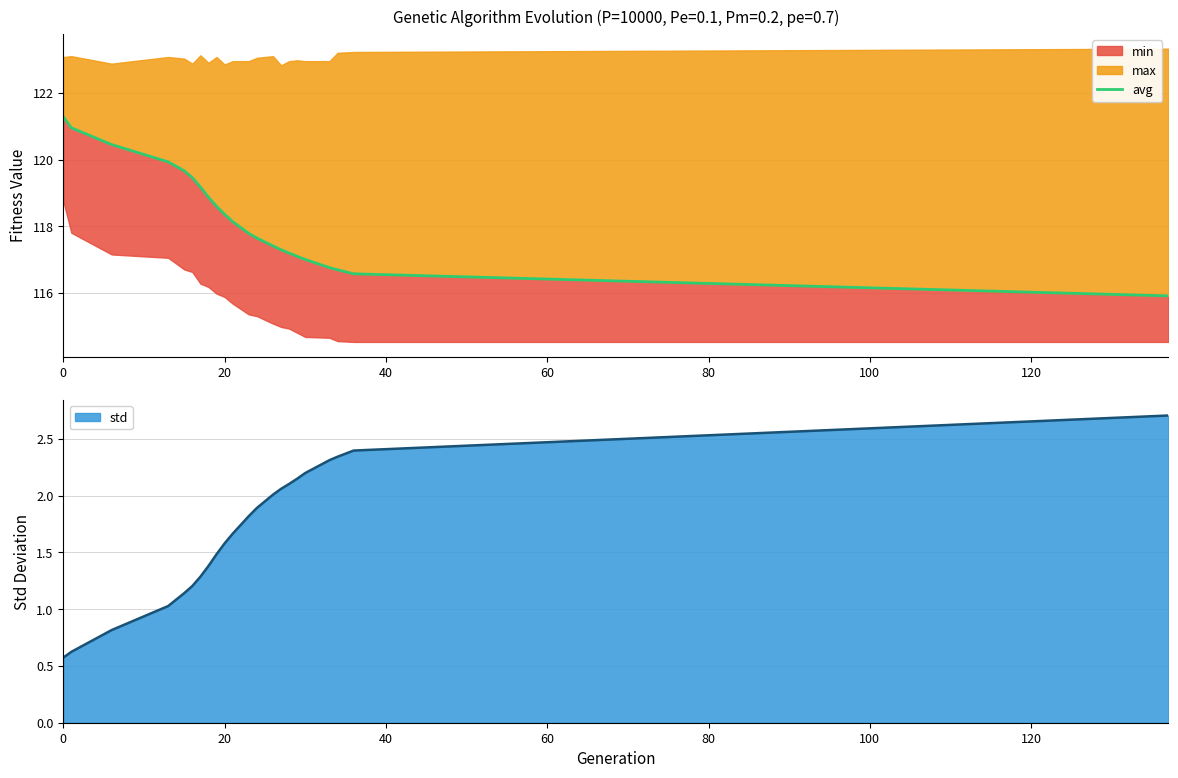

True or false: std has a value of 1.6 at 20.

True